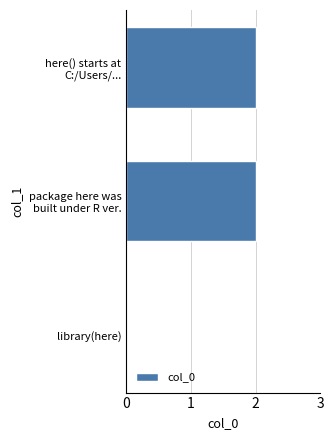

The chart shows a value of 0 at library(here). True or false?

True